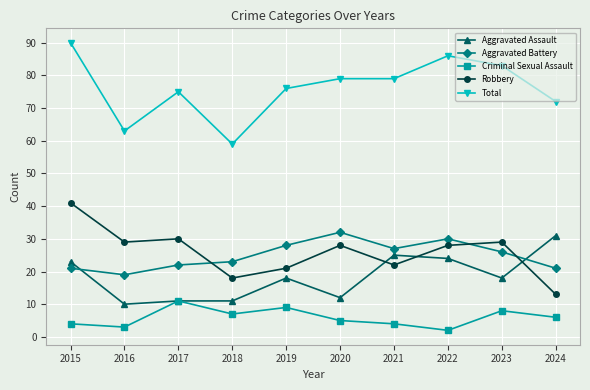

Which series has the largest total across all categories?

Total